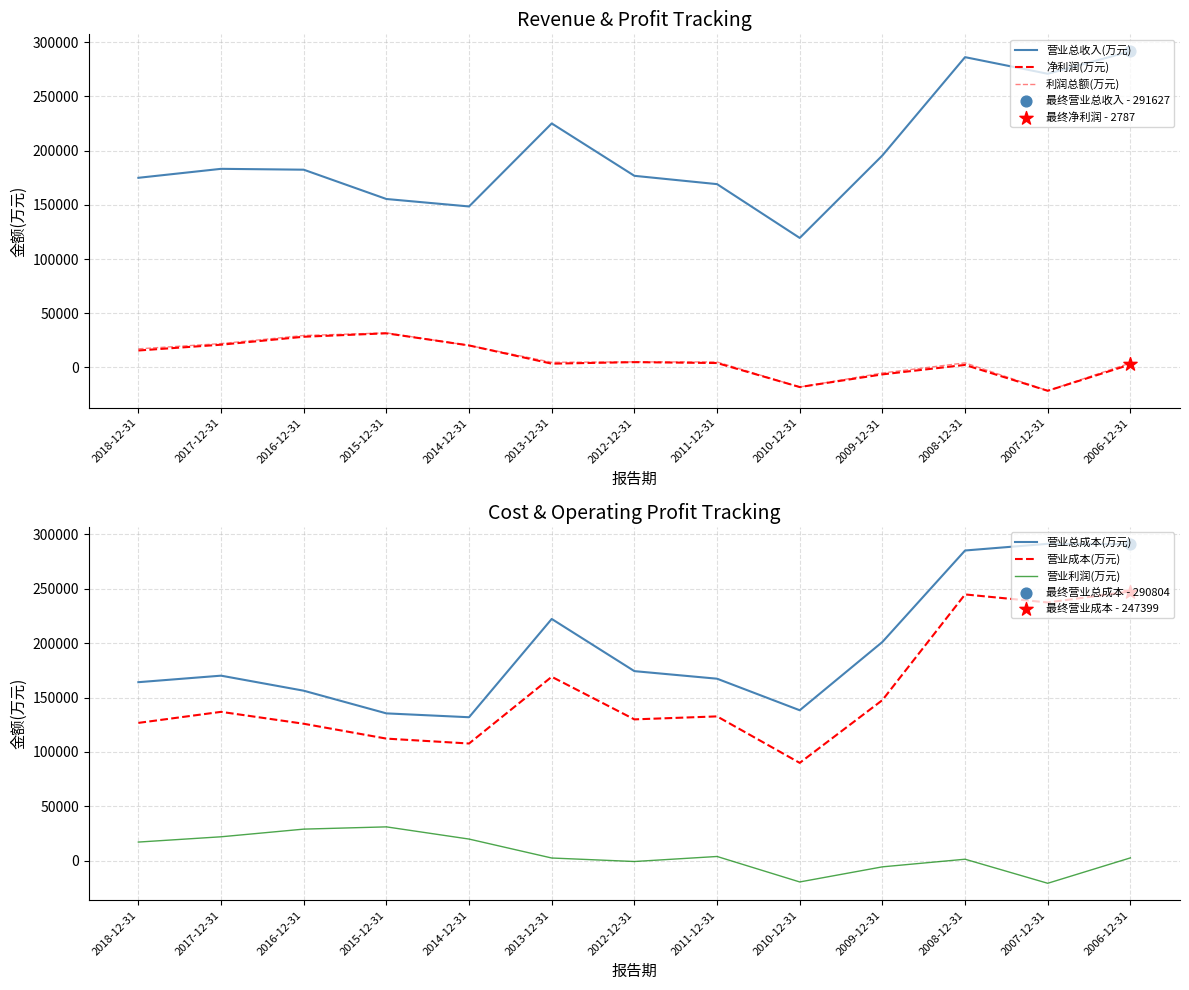

Is the value of 营业总收入(万元) at 2010-12-31 greater than the value of 营业总成本(万元) at 2018-12-31?

No